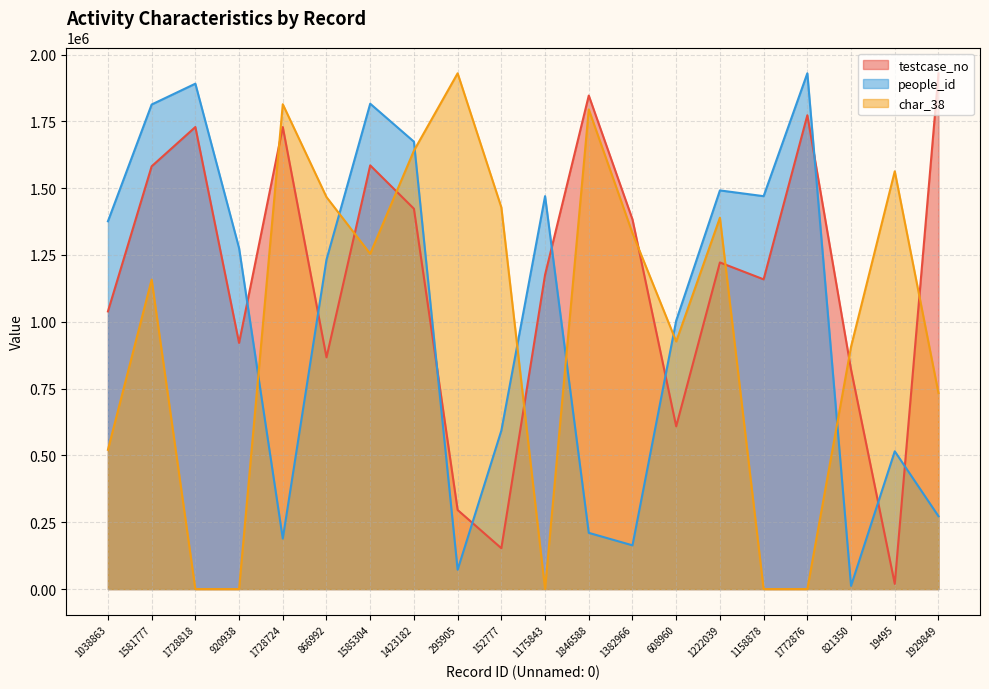

How many times do people_id and testcase_no cross each other?

9